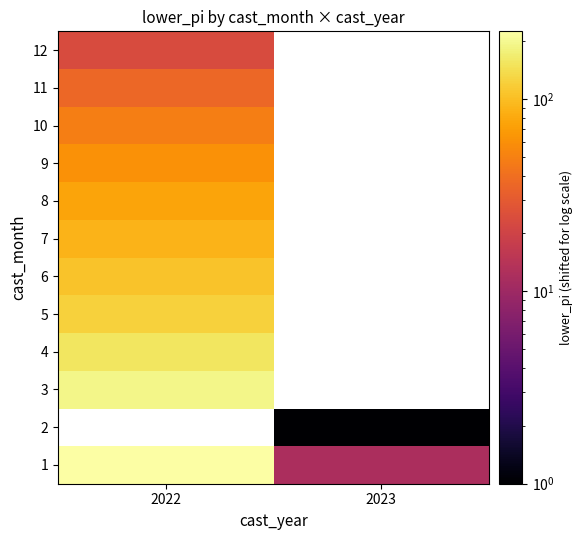

At 2022, list the series in order from smallest to largest.

12, 11, 10, 9, 8, 7, 6, 5, 4, 1, 2, 3